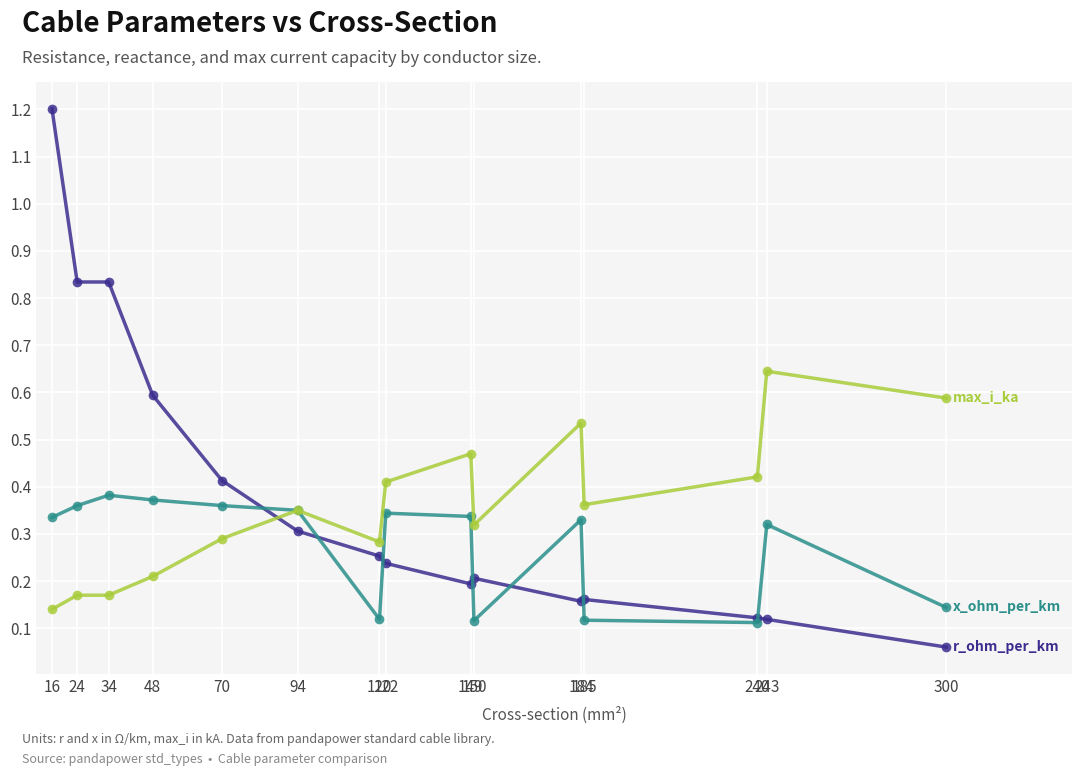

What is the greatest value displayed?

1.2